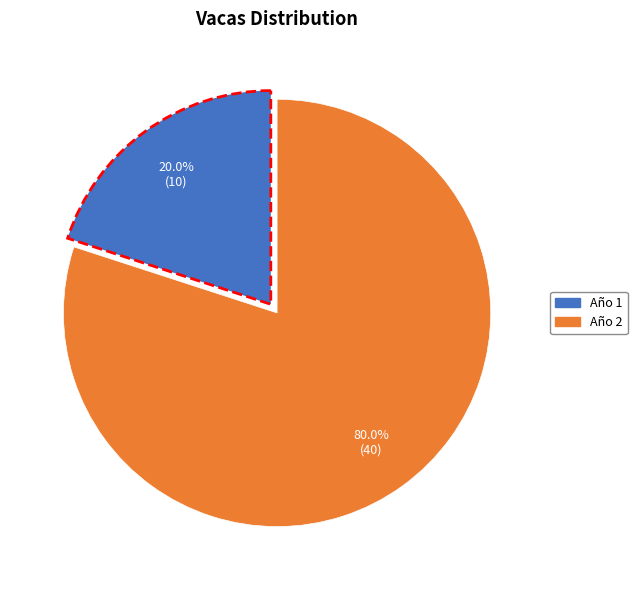

Is there a majority slice in this chart?

Yes